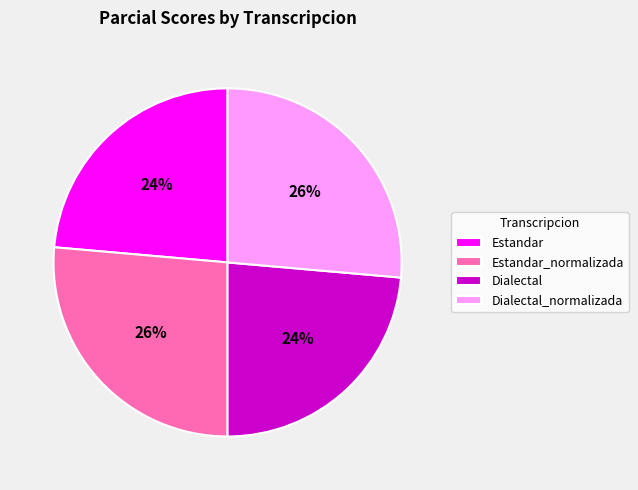

To the nearest percent, what portion does Dialectal represent?

24%